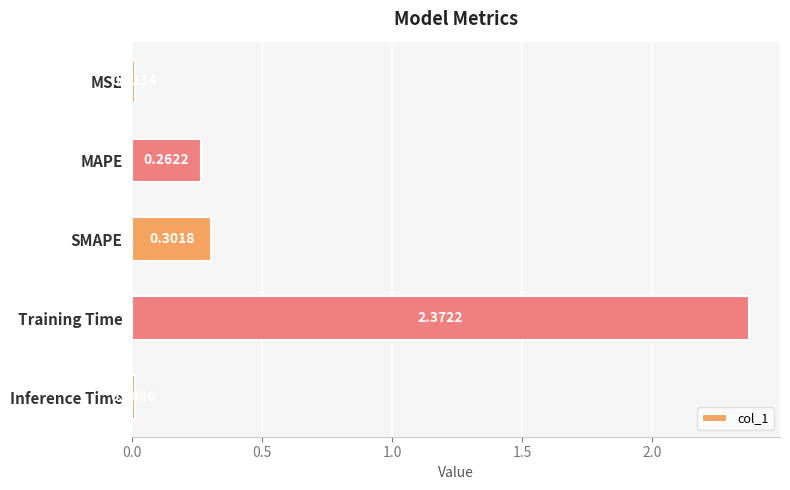

Rank the categories by value from lowest to highest.

Inference Time, MSE, MAPE, SMAPE, Training Time